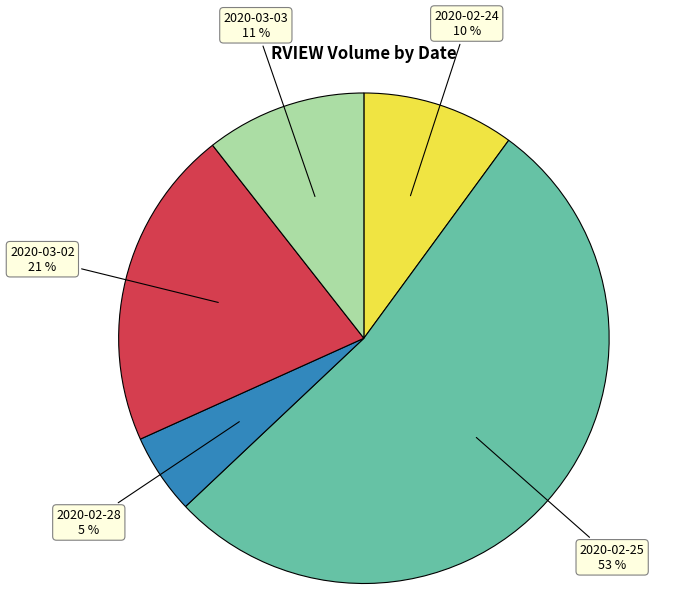

The 2020-02-28 slice represents 14% of the pie. True or false?

False